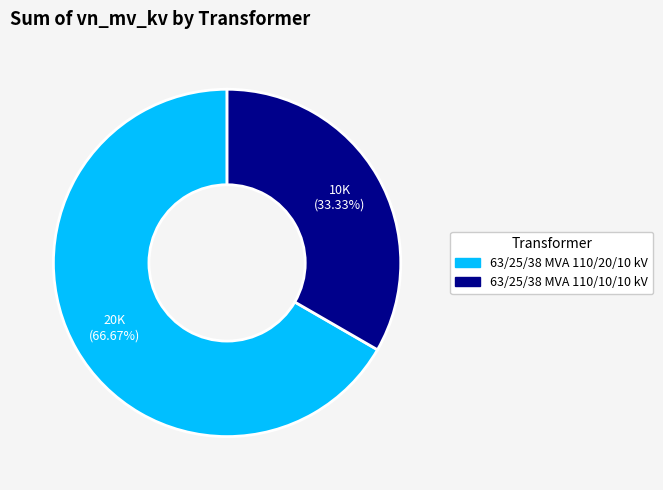

Count the number of slices in the pie.

2